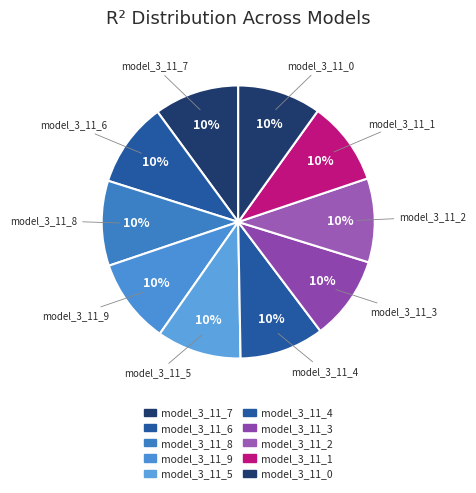

How many slices are in this pie chart?

10